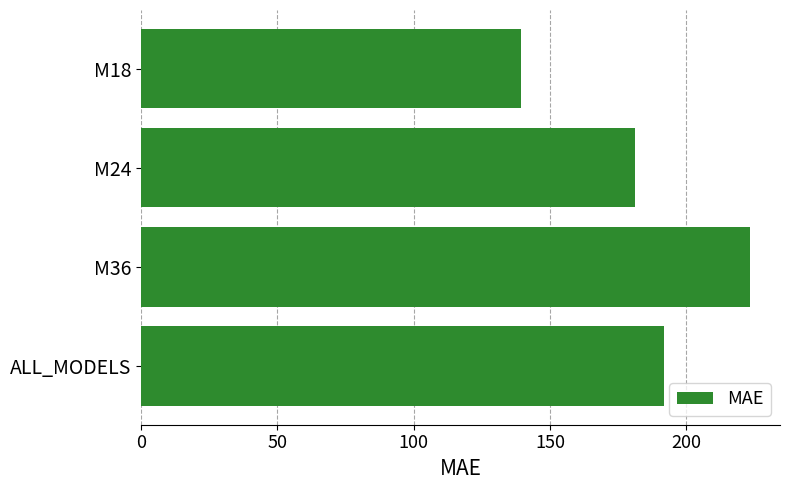

Approximately how many times larger is the value at M36 compared to M18?

1.6